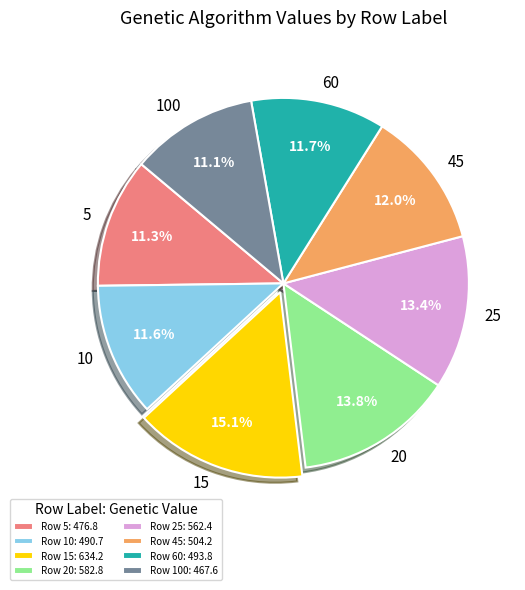

Is there any slice that represents more than half of the pie?

No